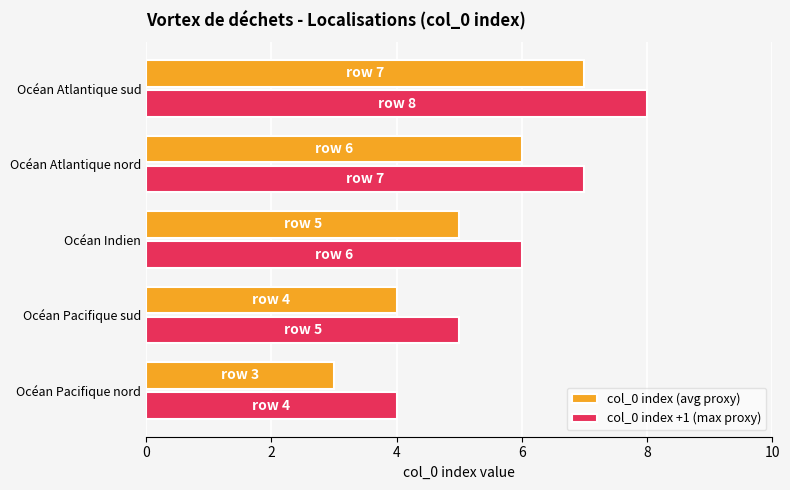

Rank the series by their maximum value, from lowest to highest.

col_0 index (avg proxy), col_0 index +1 (max proxy)